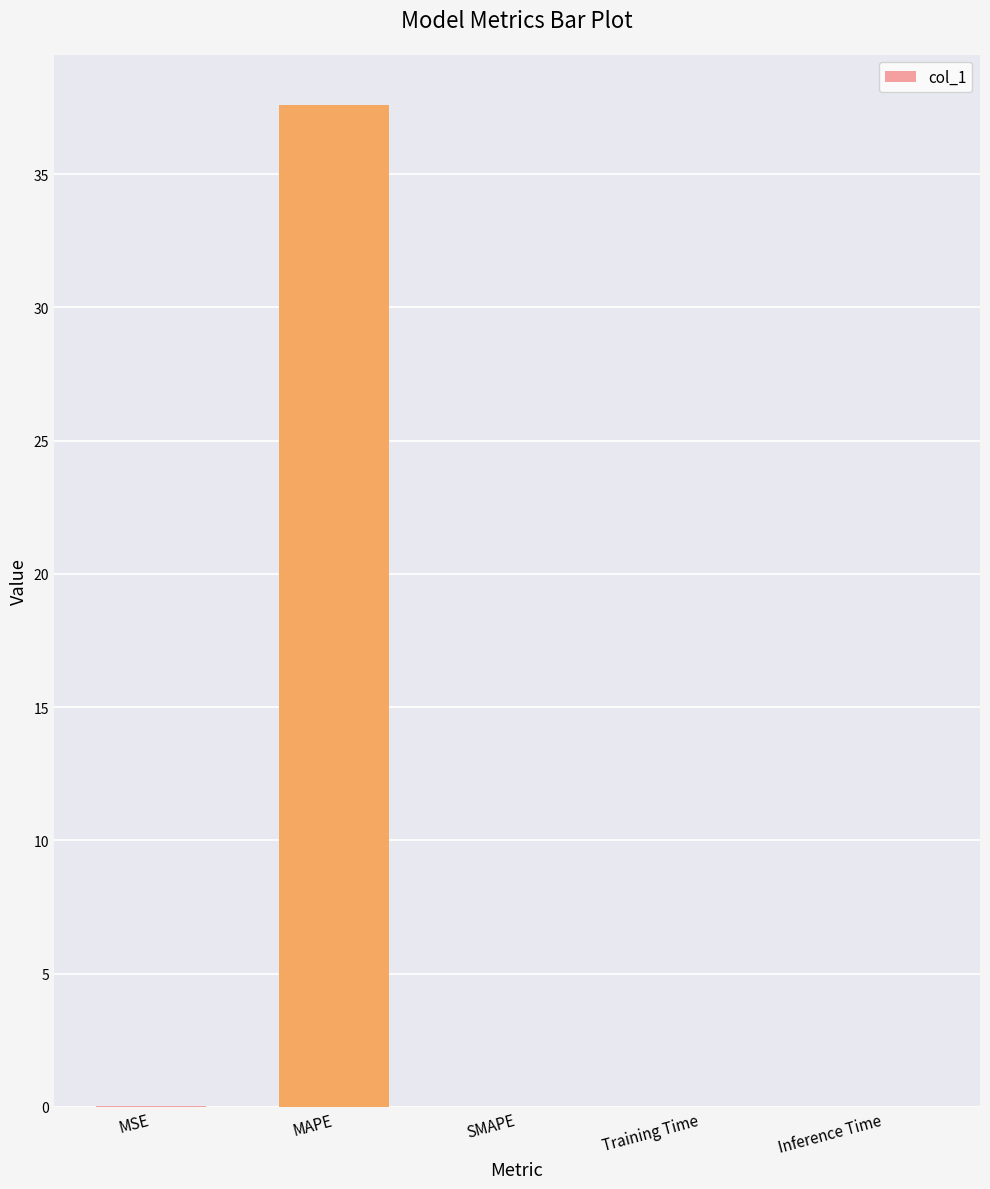

What is the maximum value shown in the chart?

37.6